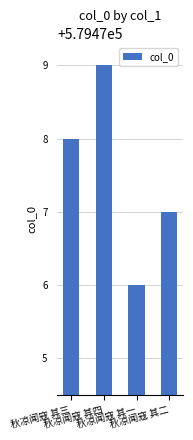

Reading left to right, what are all the values shown in this chart?

秋凉闻寇 其三=579478	秋凉闻寇 其四=579479	秋凉闻寇 其一=579476	秋凉闻寇 其二=579477